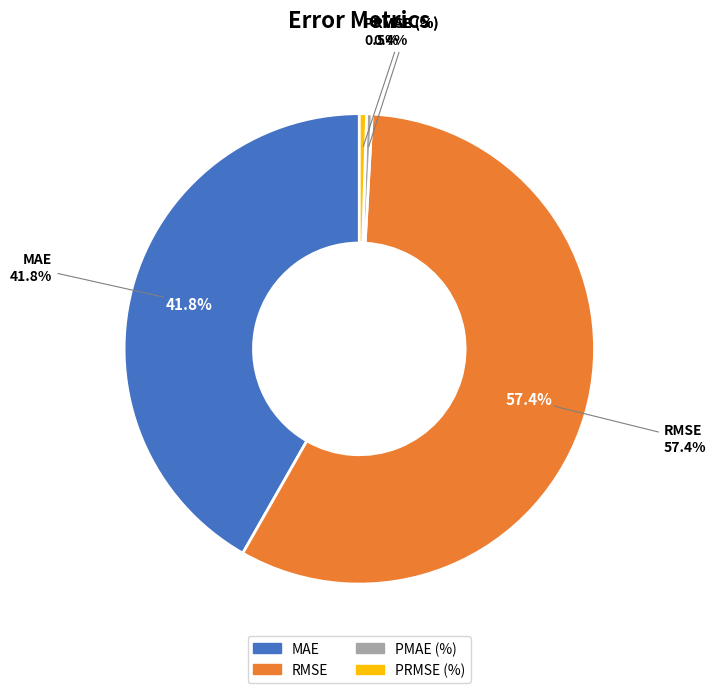

Which slice is the largest?

RMSE